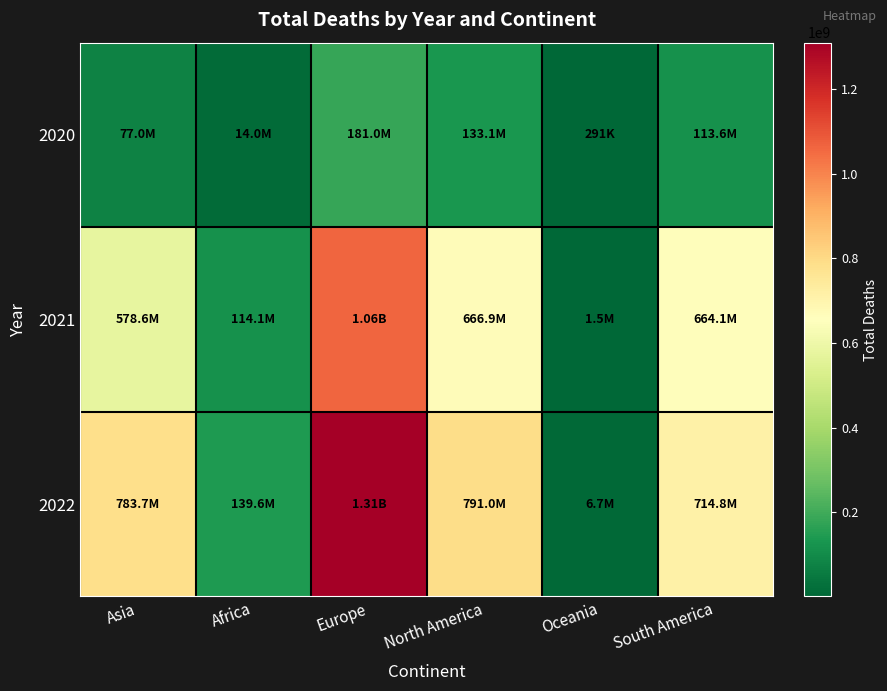

Which series has the widest spread of values?

2022